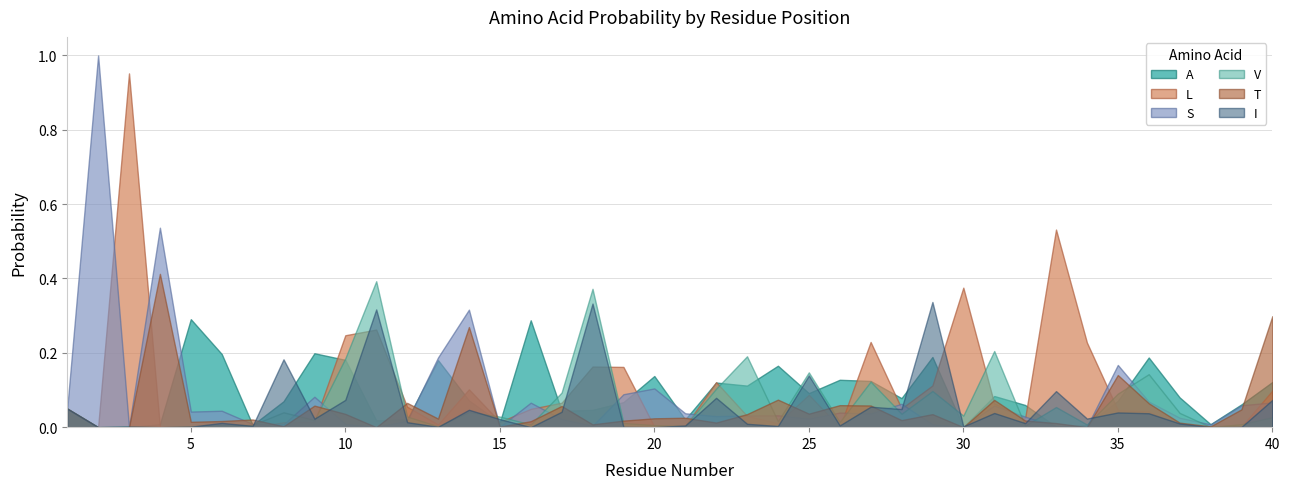

How many categories are shown in the chart?

40